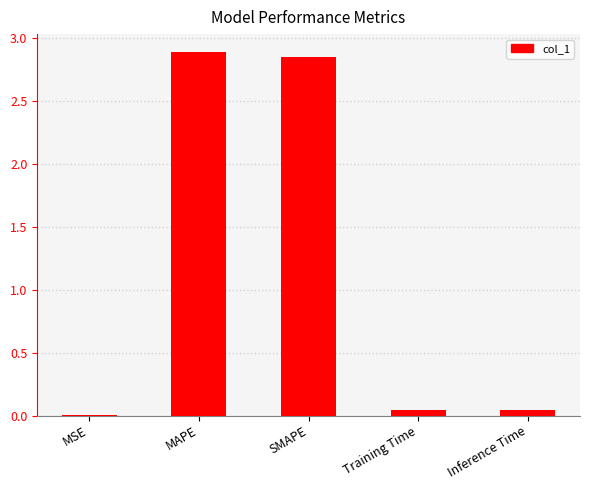

What is the greatest value displayed?

2.9